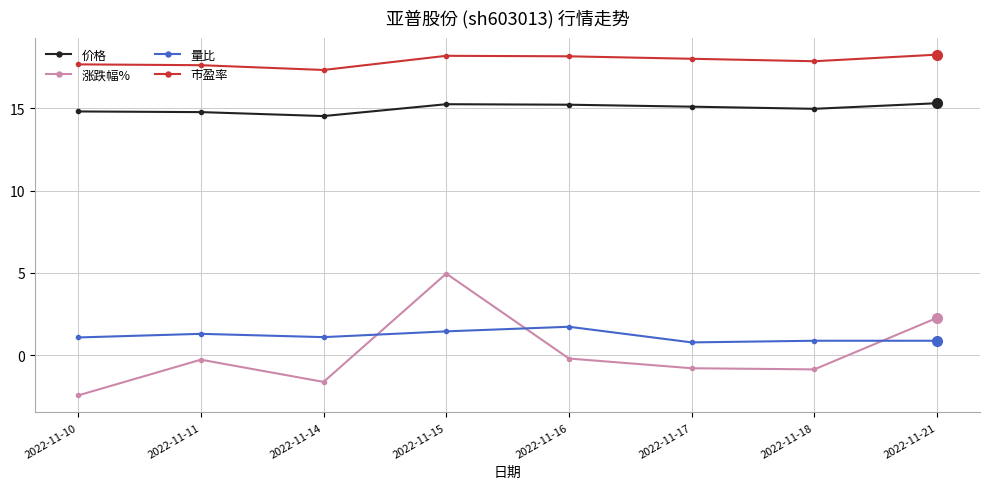

What is the difference between the 市盈率 values at 2022-11-18 and 2022-11-14?

0.5